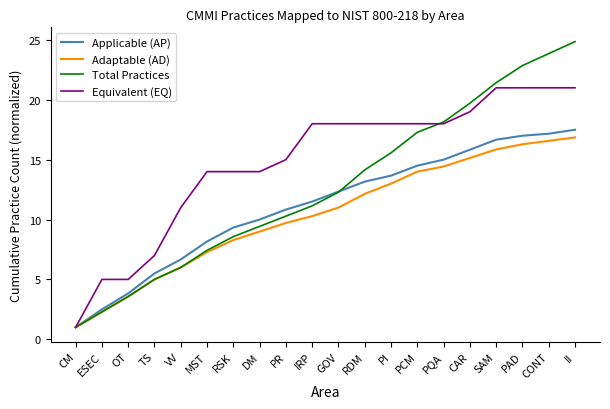

Read the Equivalent (EQ) value at PI.

18.0